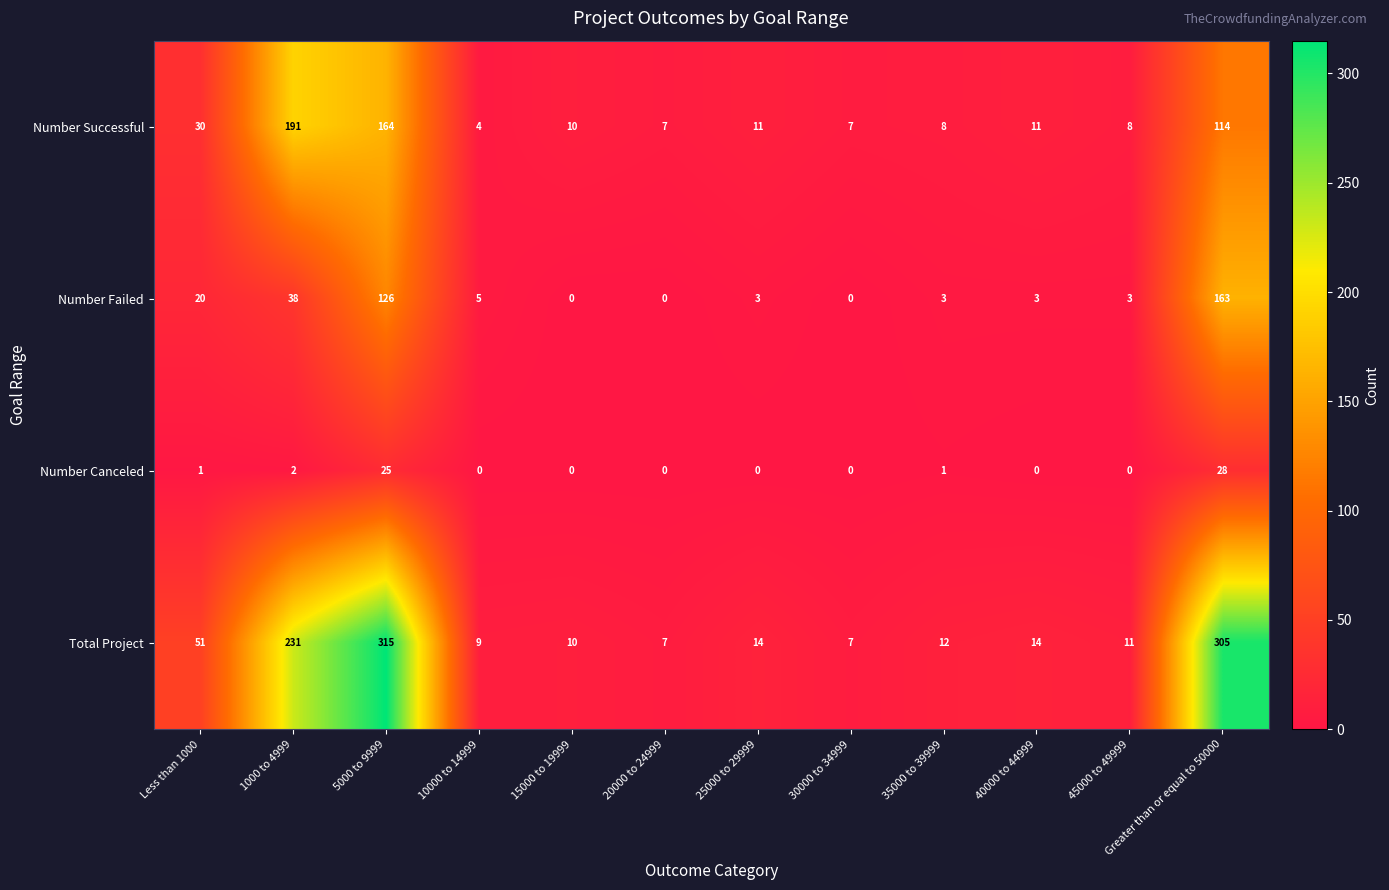

Which series has the largest total across all categories?

Total Project